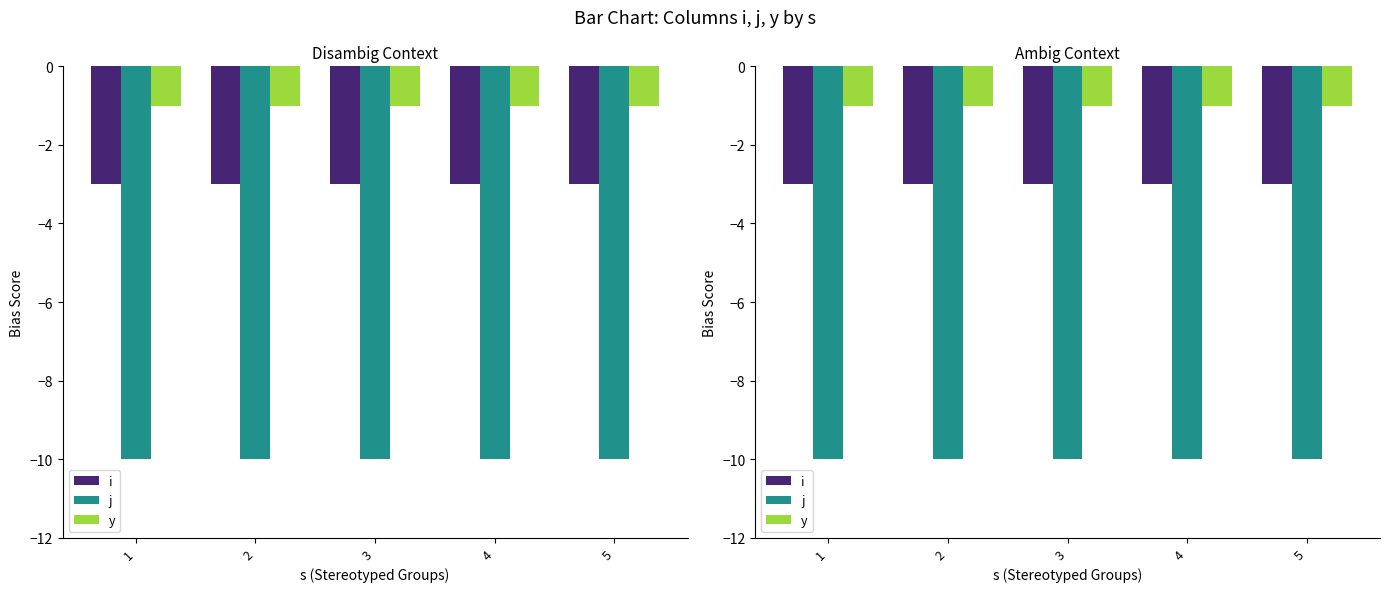

What is the minimum value for j?

-10